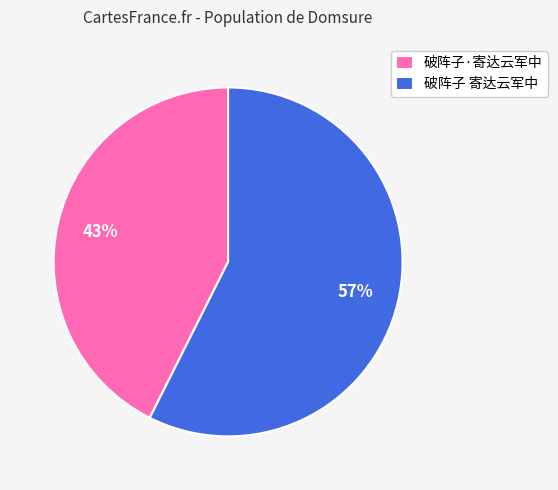

The 破阵子·寄达云军中 slice represents 43% of the pie. True or false?

True